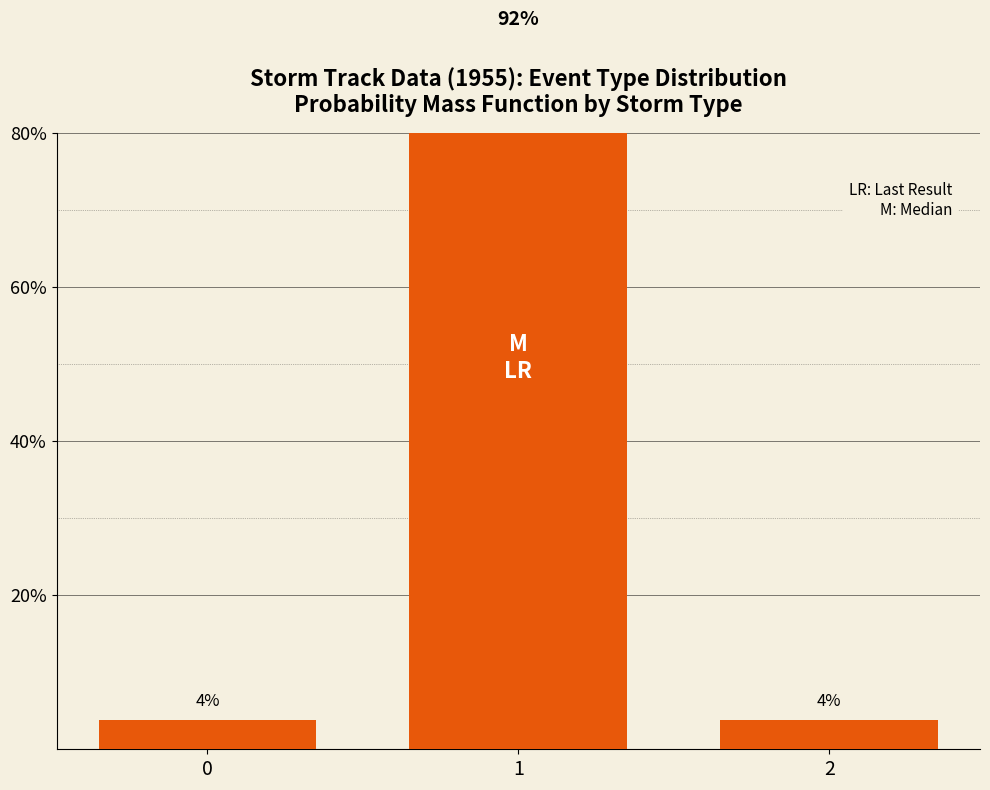

The value at 1 is 57.6. True or false?

False